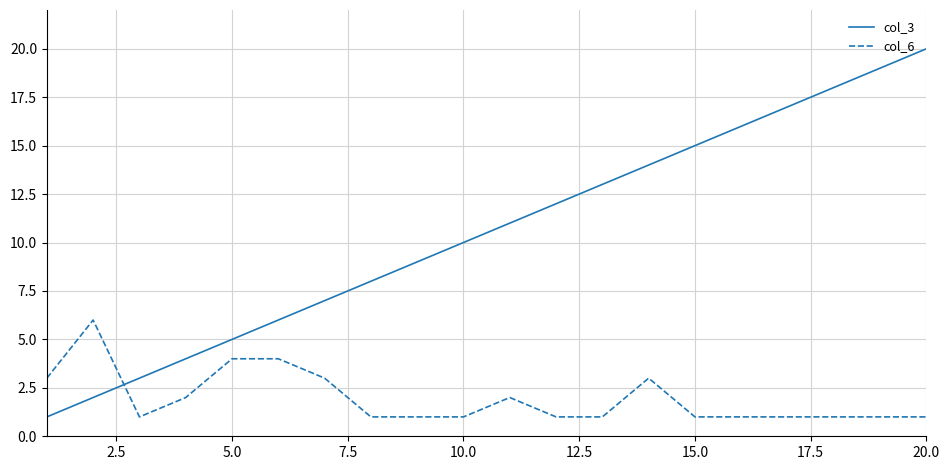

Which series has the largest total across all categories?

col_3